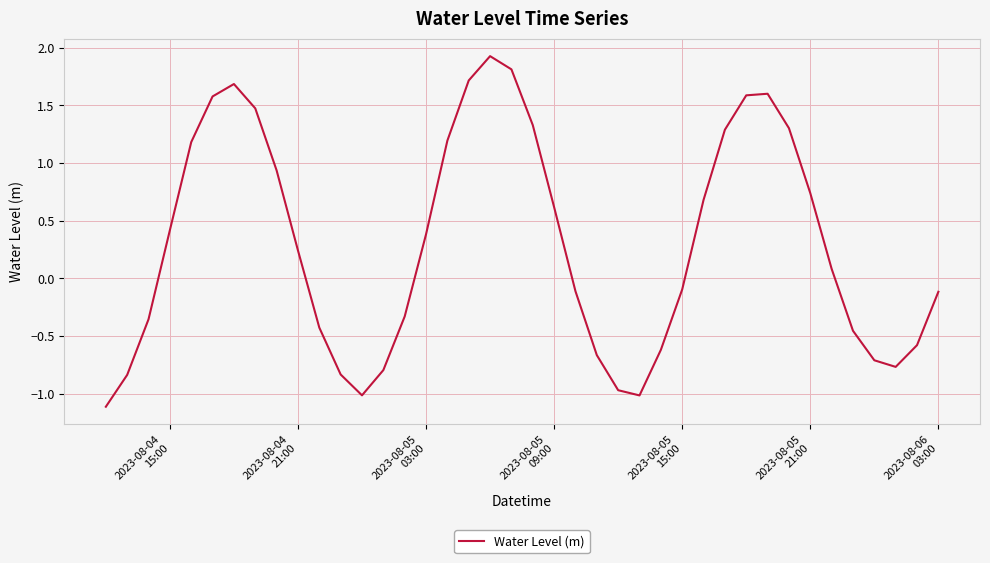

What is the smallest value displayed?

-1.1